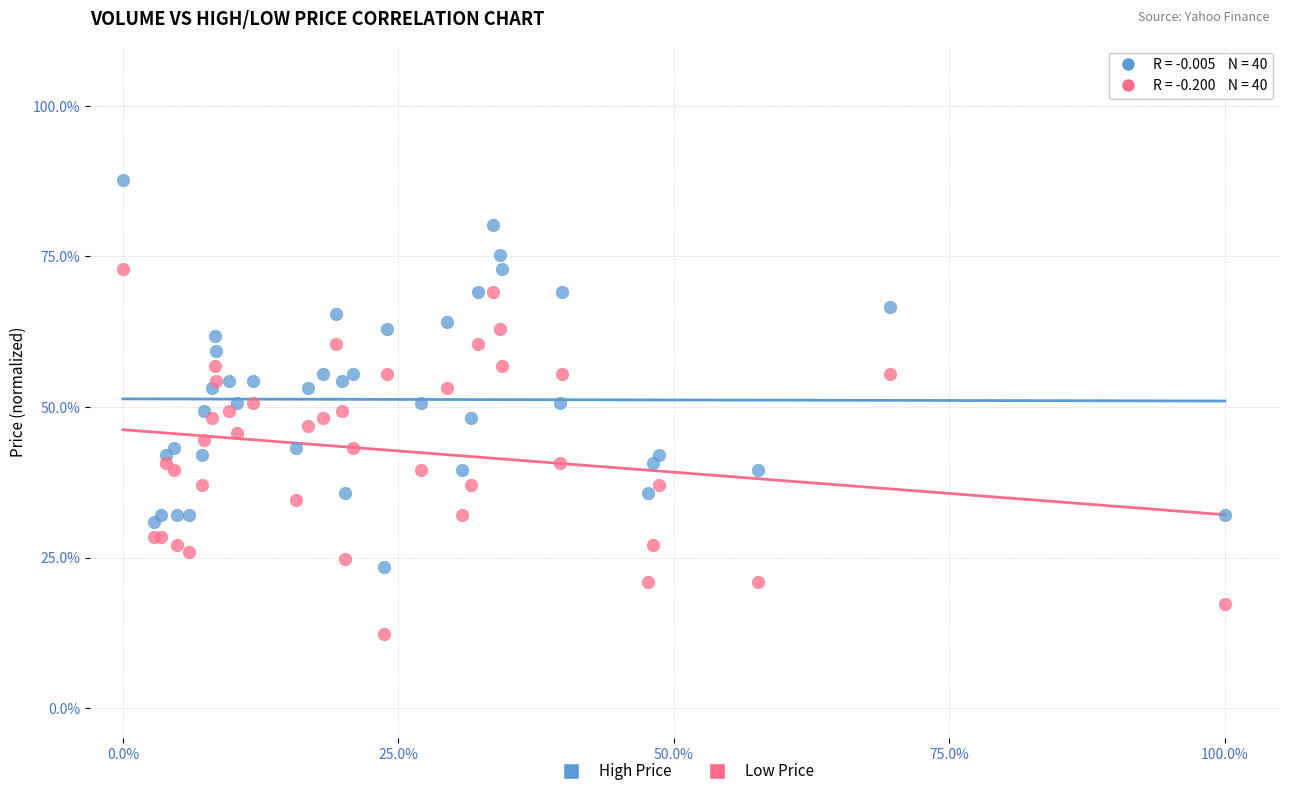

Which series reaches the minimum Y coordinate?

Low Price